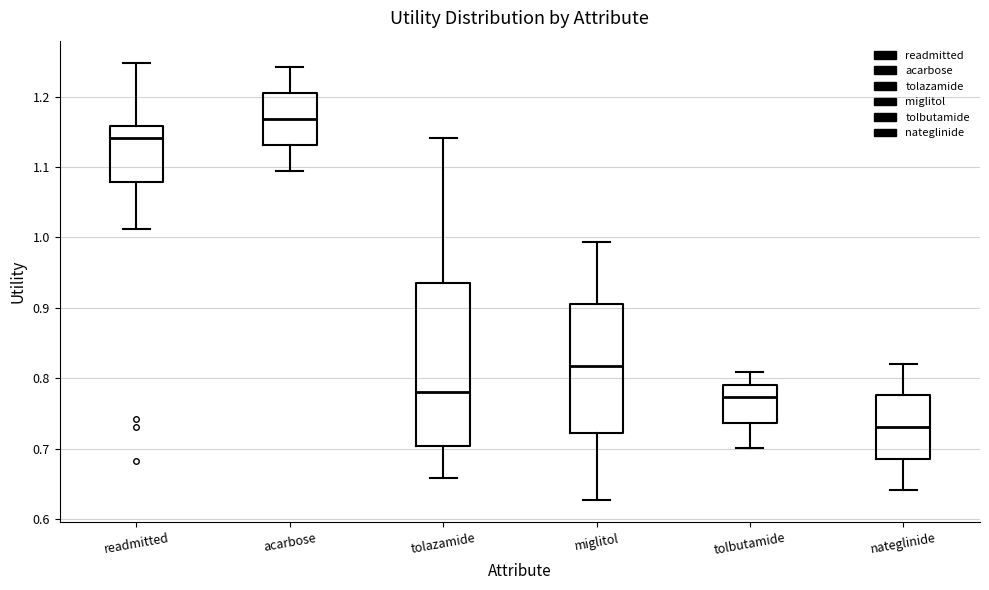

Reading left to right, transcribe this box plot: for each box, give where its median line is, the range the box spans, and where its two whiskers end, as read against the y-axis. The values are not printed on the chart, so give them approximately, as read against the axis.

readmitted: median 1.14, box 1.08 to 1.16, whiskers 1.01 to 1.25
acarbose: median 1.17, box 1.13 to 1.21, whiskers 1.09 to 1.24
tolazamide: median 0.78, box 0.70 to 0.93, whiskers 0.66 to 1.14
miglitol: median 0.82, box 0.72 to 0.91, whiskers 0.63 to 0.99
tolbutamide: median 0.77, box 0.74 to 0.79, whiskers 0.70 to 0.81
nateglinide: median 0.73, box 0.69 to 0.78, whiskers 0.64 to 0.82